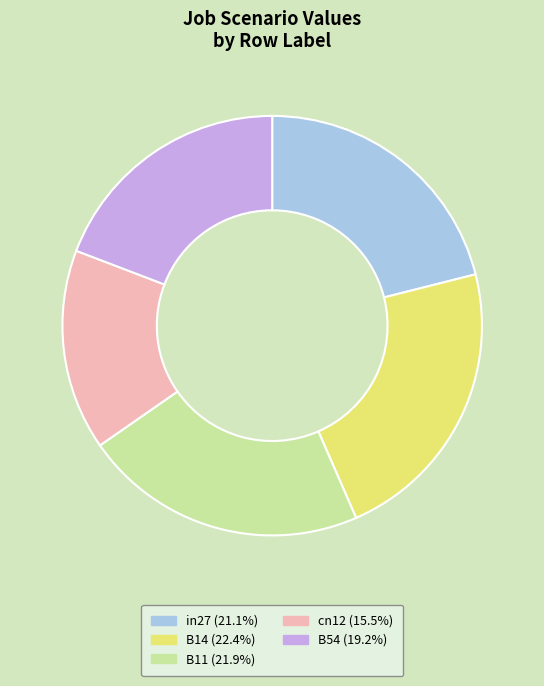

How many segments does this pie chart have?

5